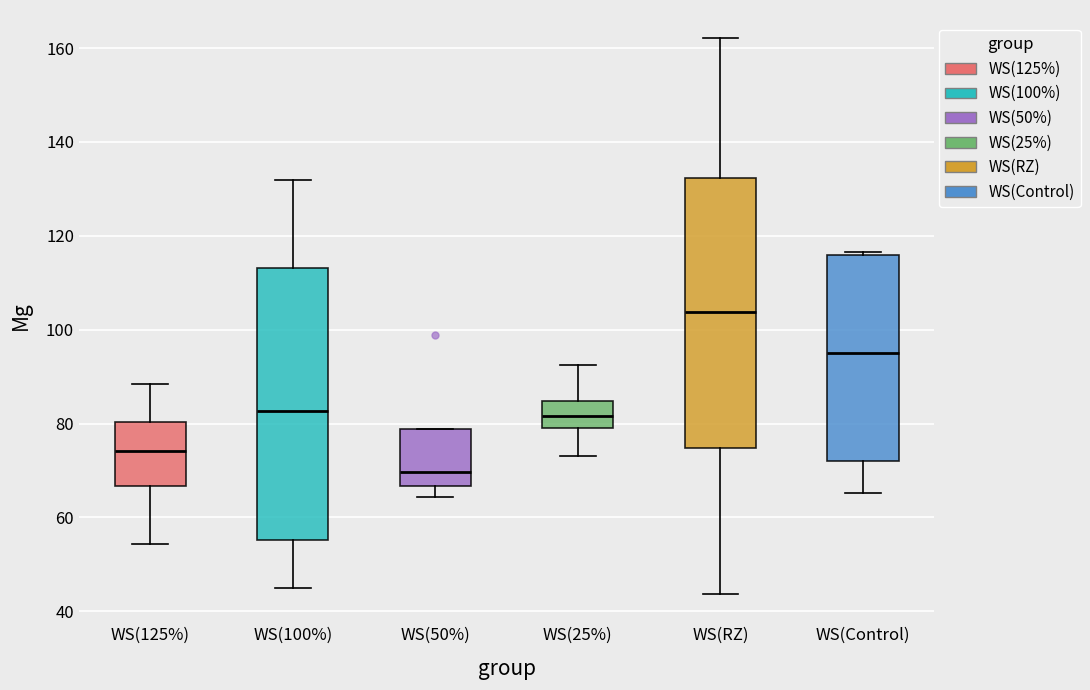

Where does the median line of the box for WS(RZ) sit on the y-axis? The values are not printed on the chart, so give them approximately, as read against the axis.

104